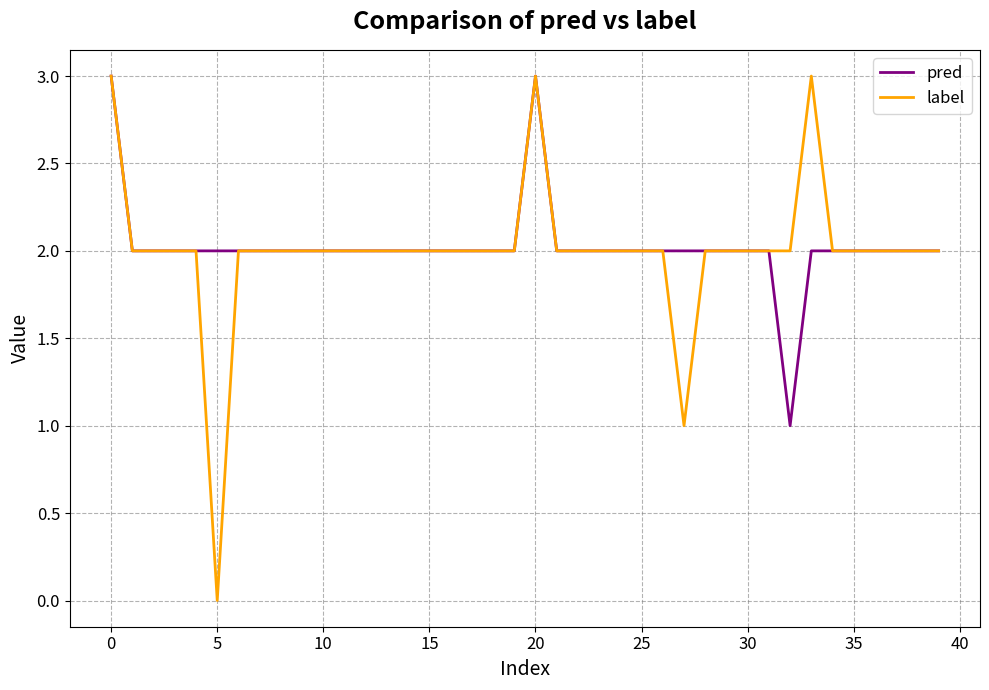

What is the greatest value displayed?

3